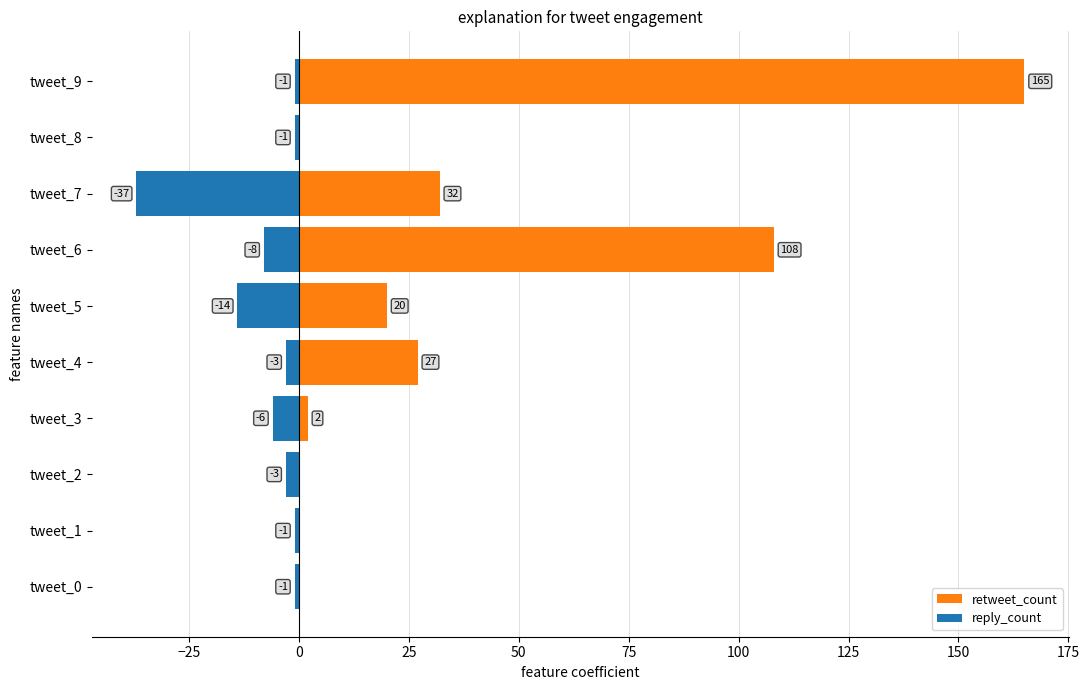

What position from the right is 25?

7